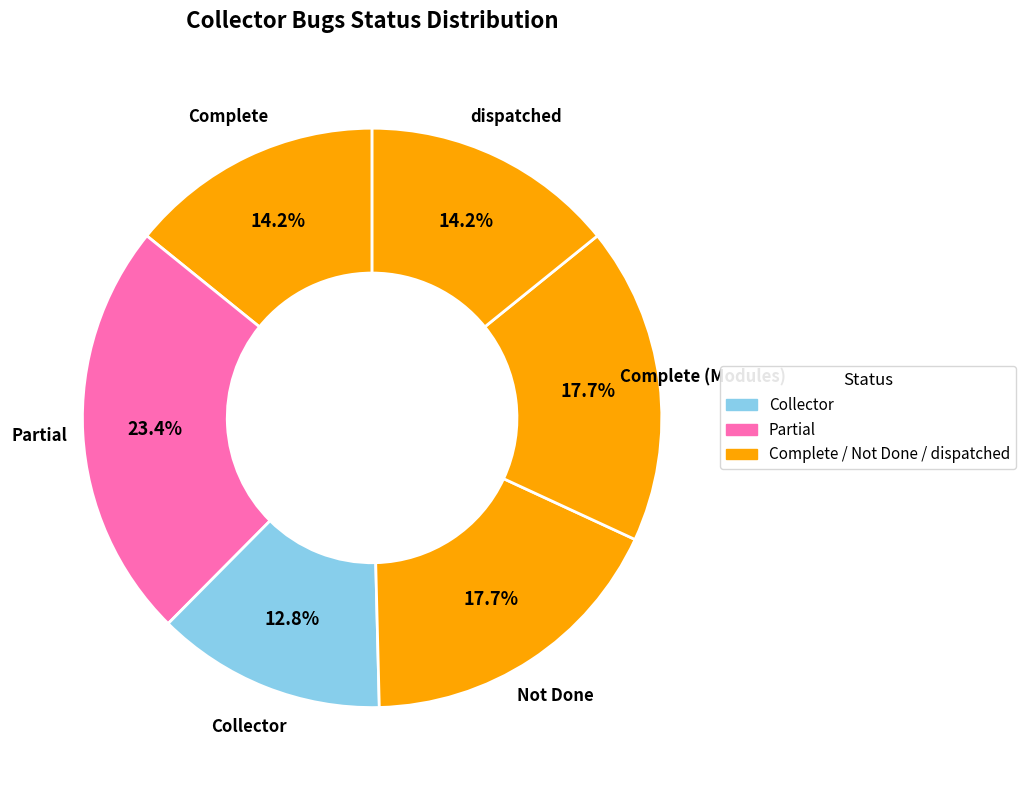

What is the smallest slice in the pie chart?

Collector